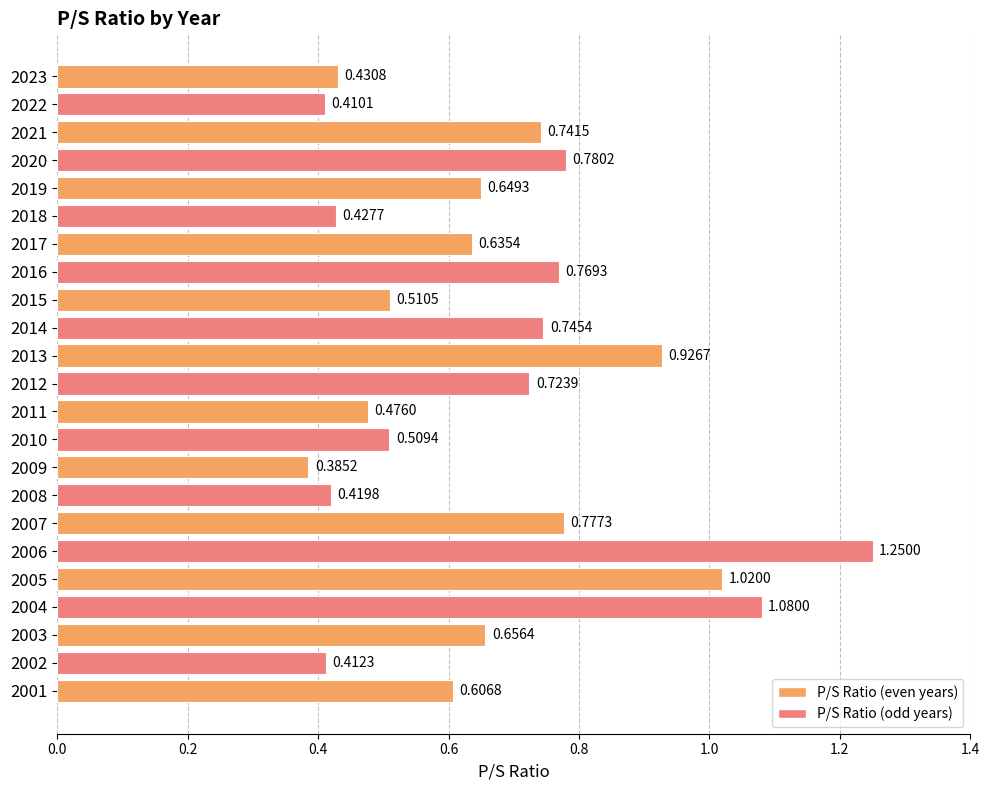

Rank the categories by value from highest to lowest.

2006, 2004, 2005, 2013, 2020, 2007, 2016, 2014, 2021, 2012, 2003, 2019, 2017, 2001, 2015, 2010, 2011, 2023, 2018, 2008, 2002, 2022, 2009